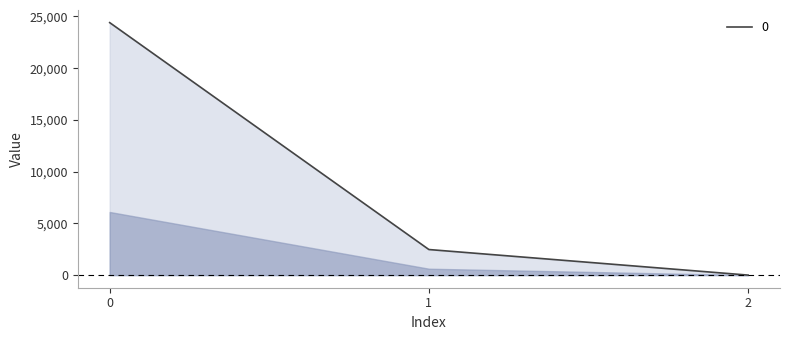

Count the number of categories in the chart.

3